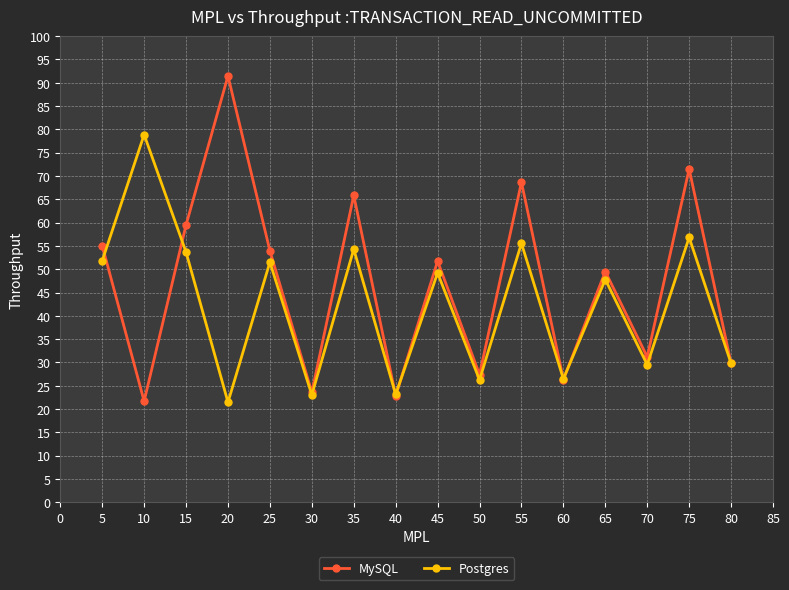

What is the value of the Postgres point at the 15th from the left?

56.8